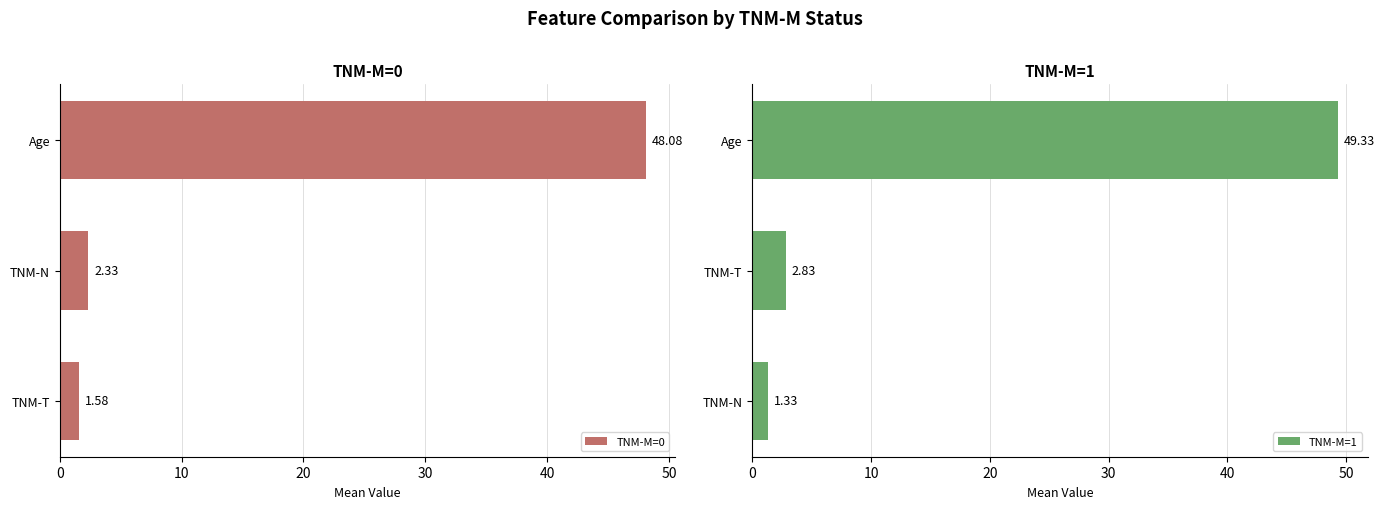

What is the minimum value shown in the chart?

1.3